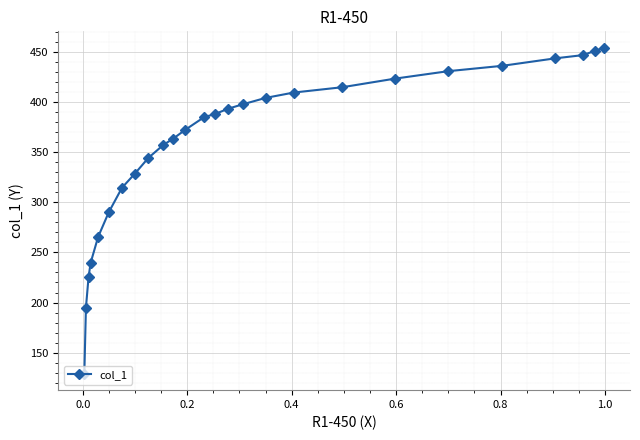

What is the greatest value displayed?

454.0